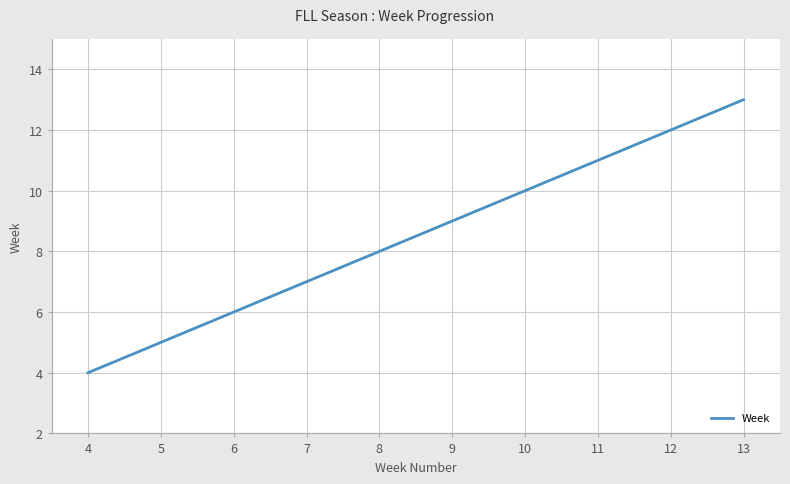

What is the maximum value shown in the chart?

13.0